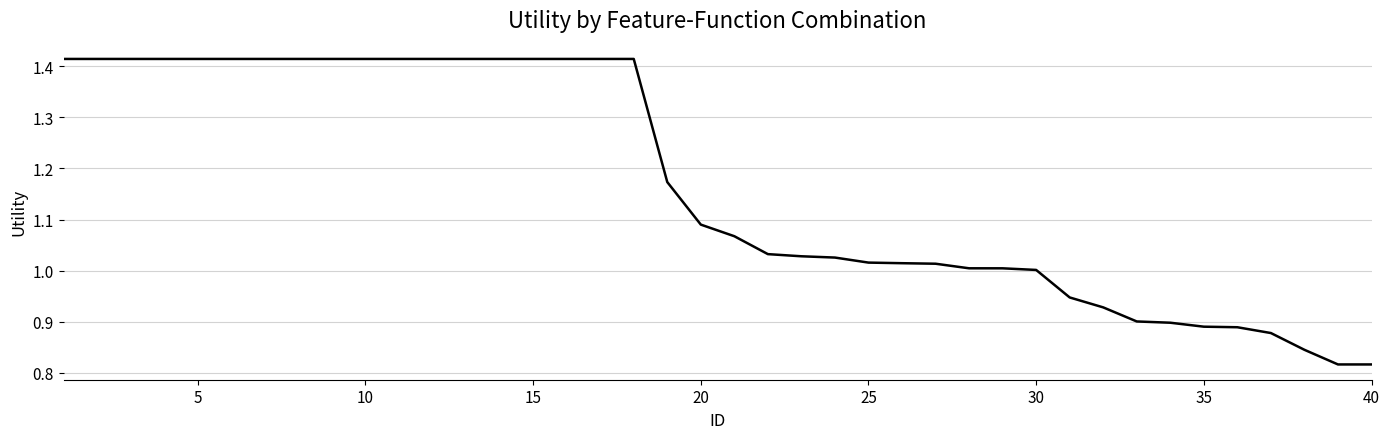

What is the difference between the maximum and minimum values?

0.6